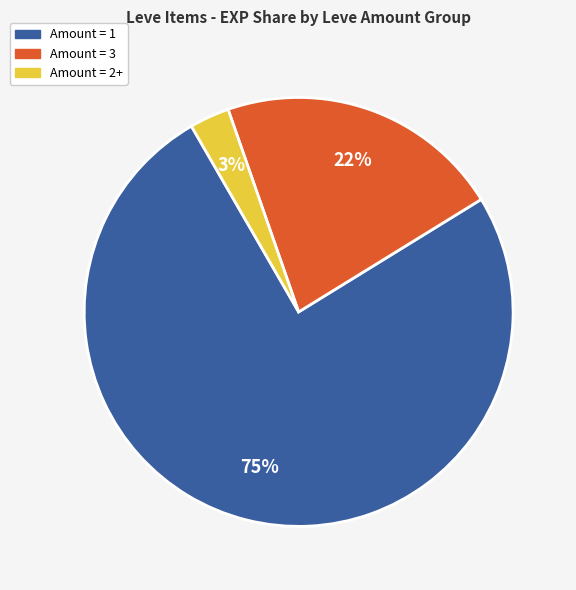

Is there a majority slice in this chart?

Yes